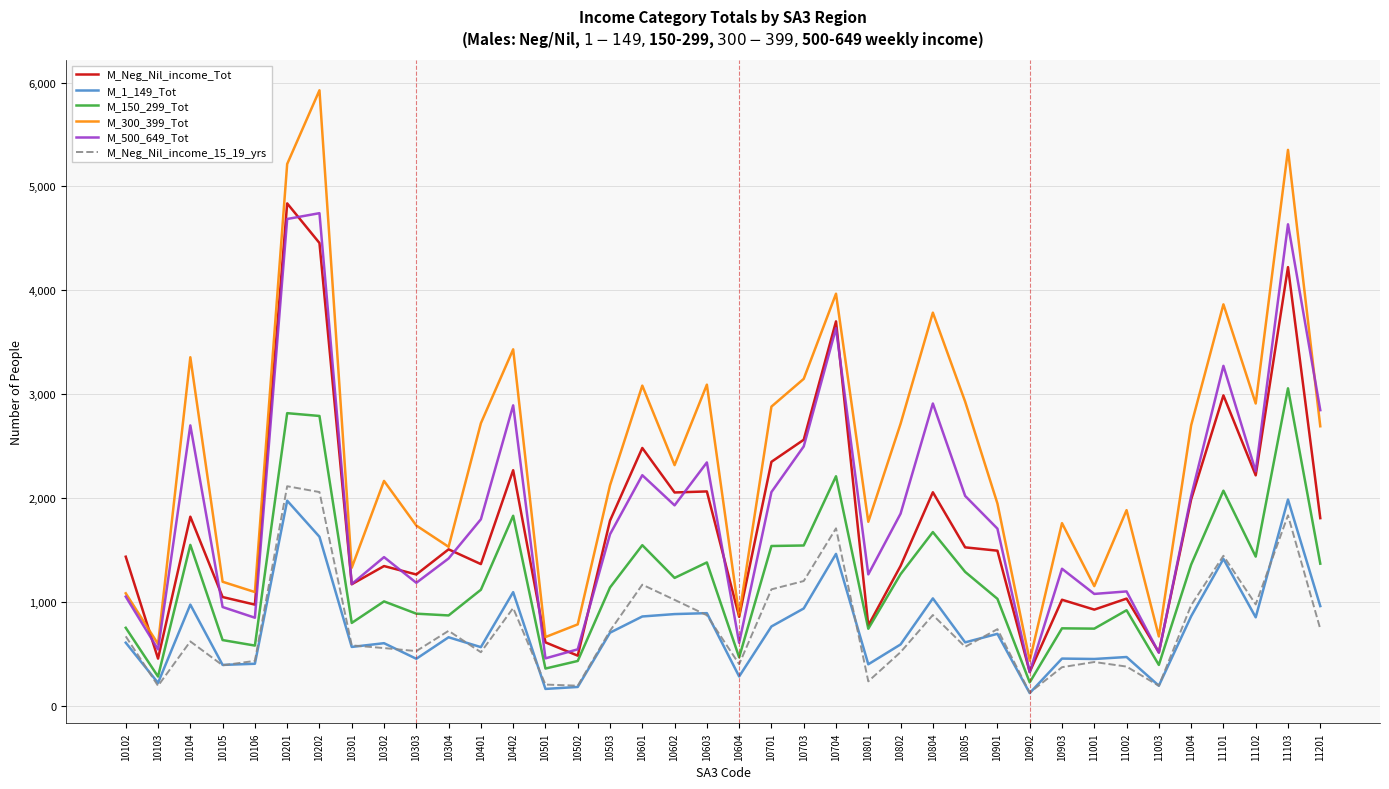

Is it true that M_300_399_Tot equals 2717 at 10802?

True